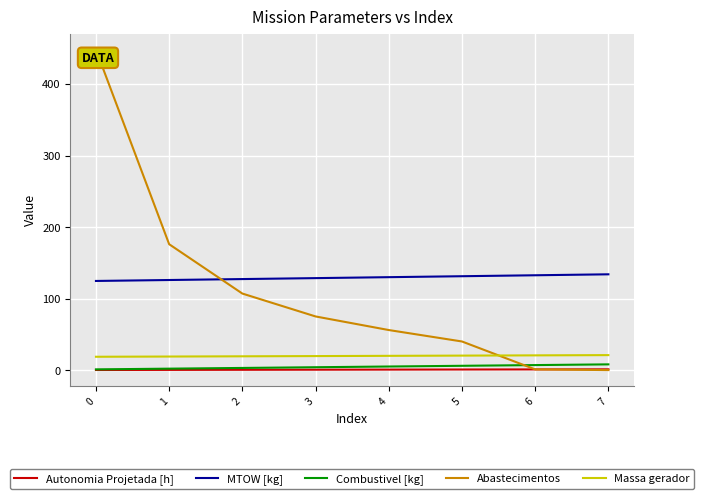

True or false: Combustivel [kg] and Massa gerador intersect in this chart.

False